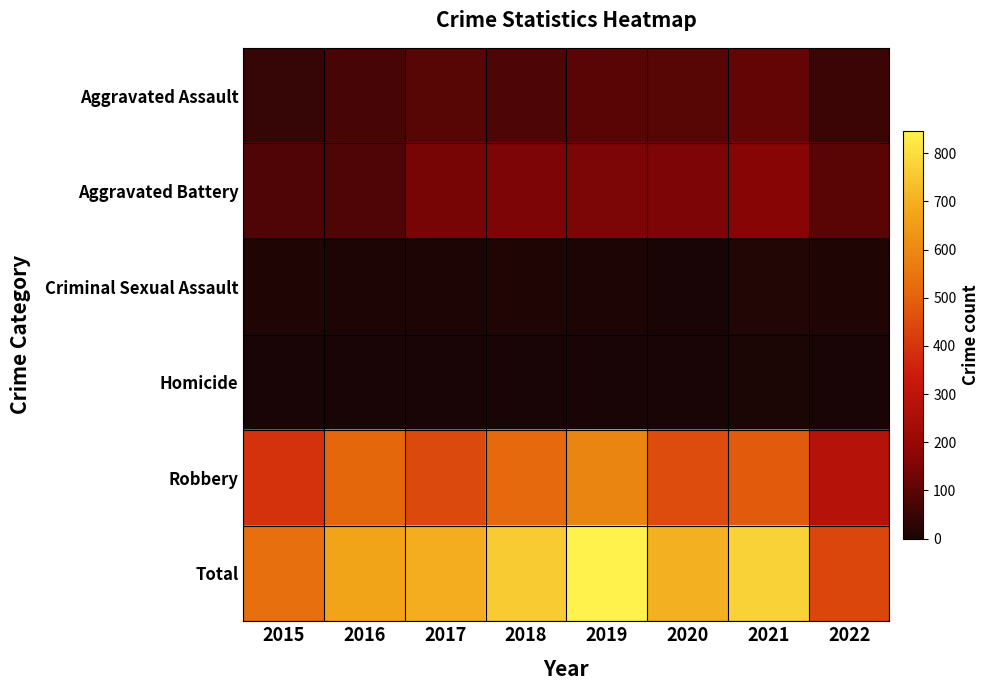

Between 2015 and 2016, which series saw the biggest shift?

Total